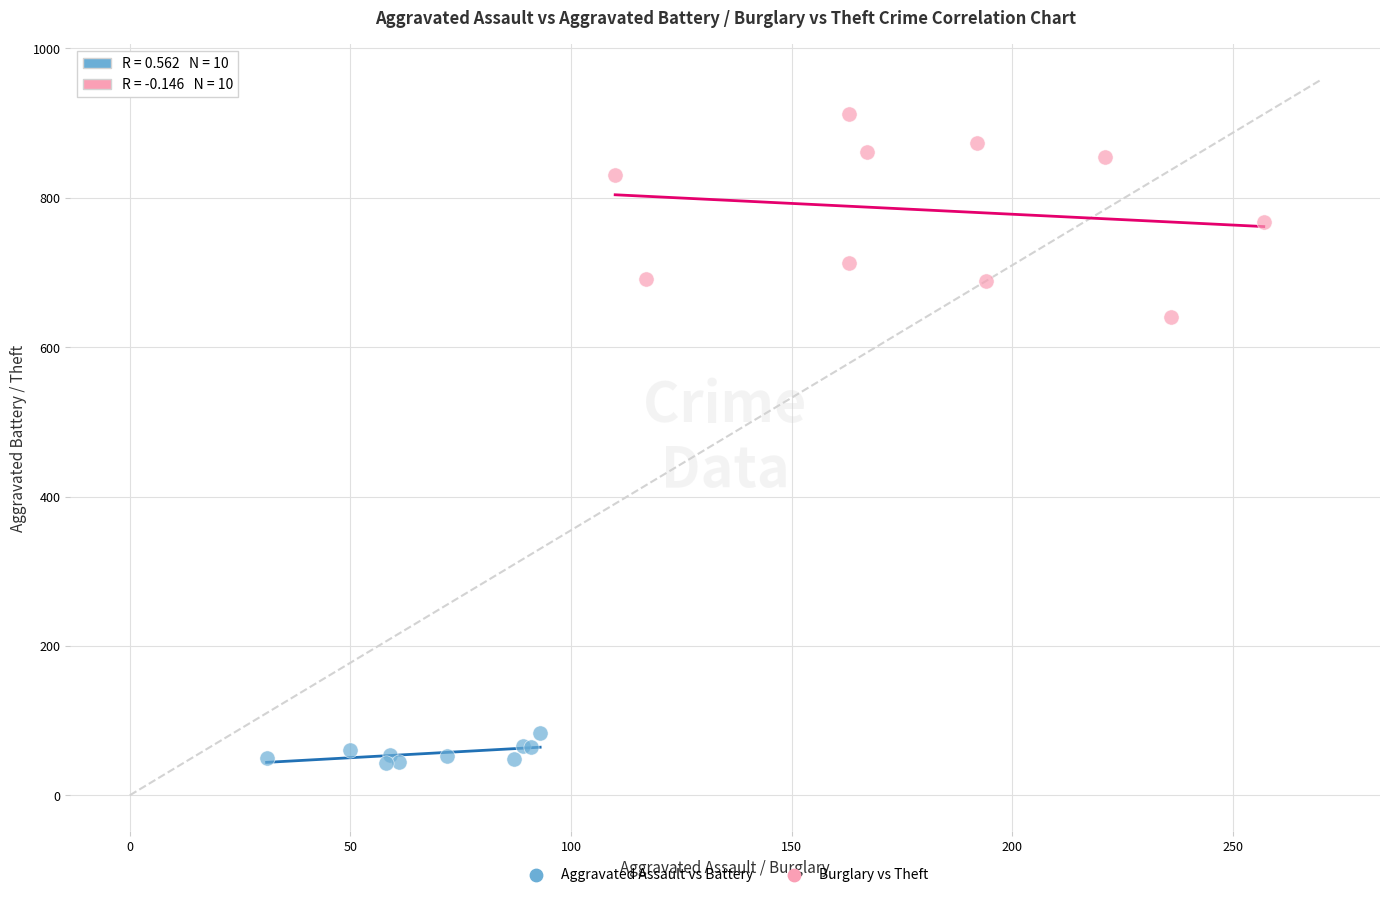

Which series has the largest Y range (max minus min)?

Burglary vs Theft